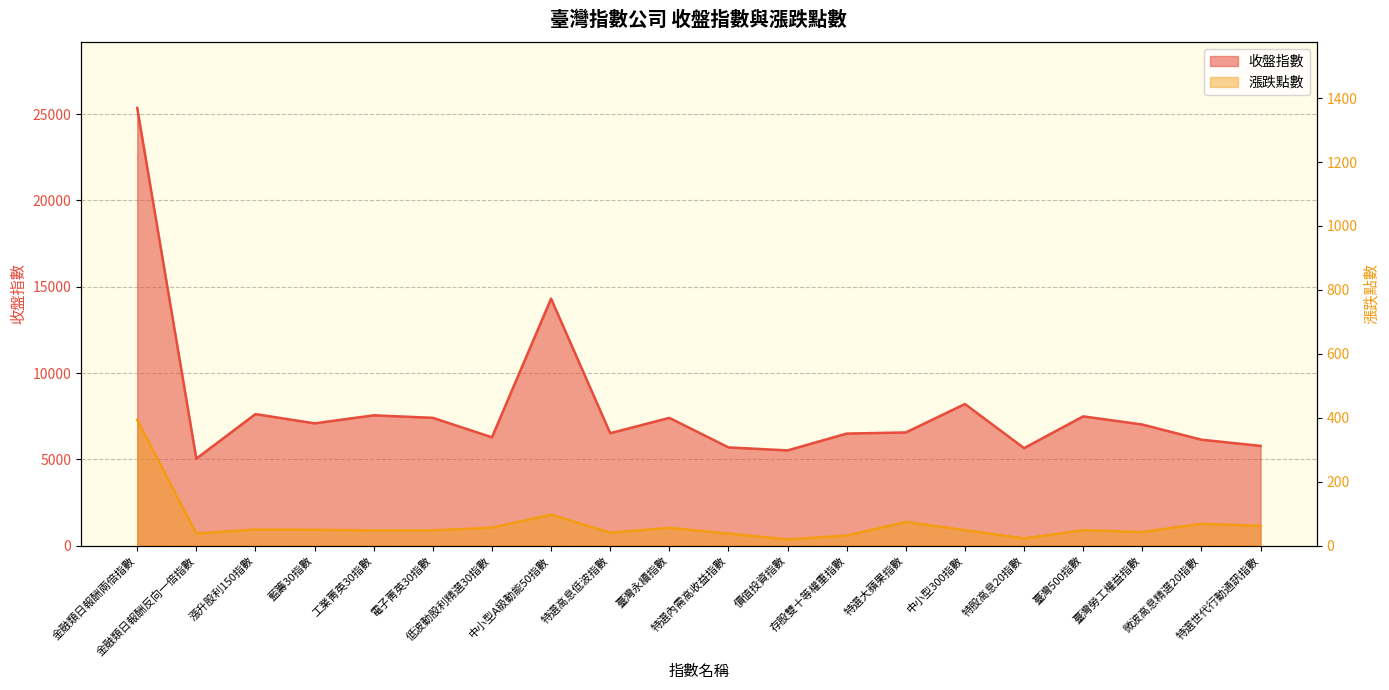

What is the sum of all 漲跌點數 values?

1333.1